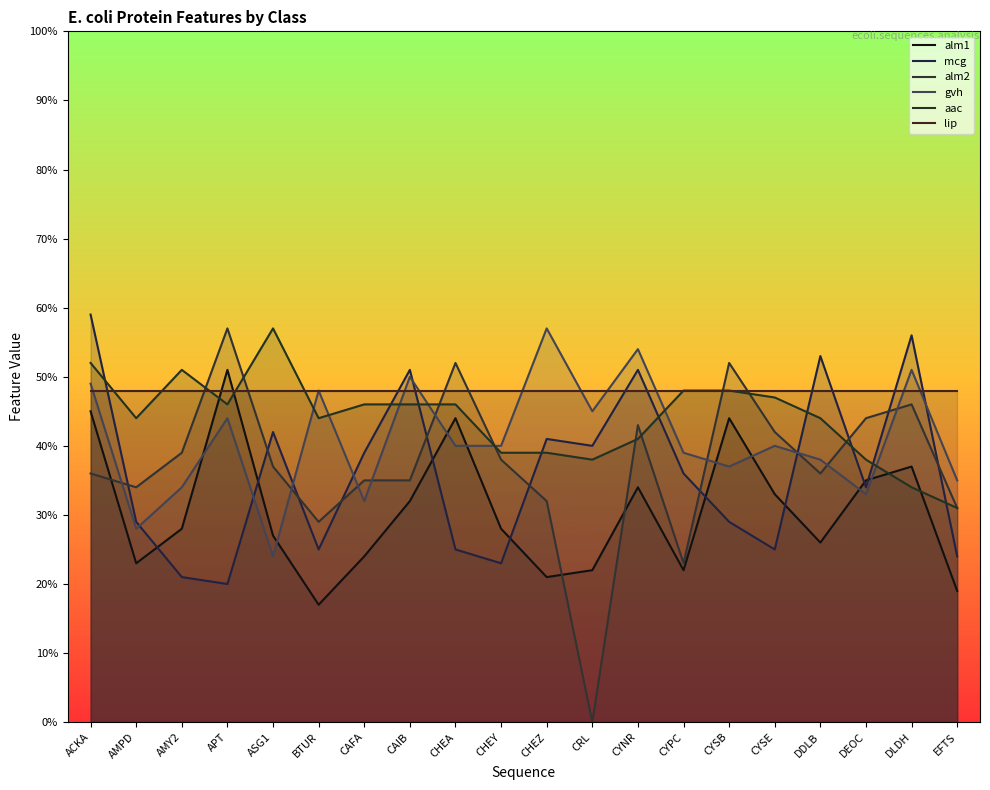

How many distinct data groups are displayed?

6